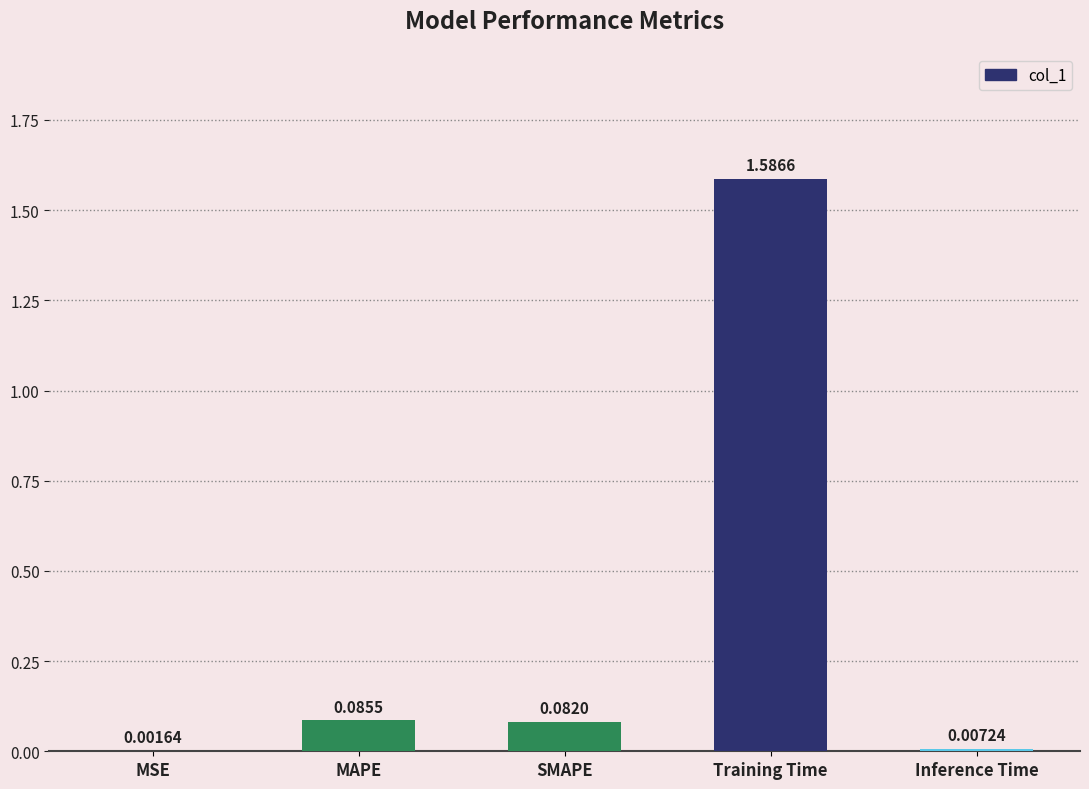

What is the change in value from MSE to Training Time?

+1.6